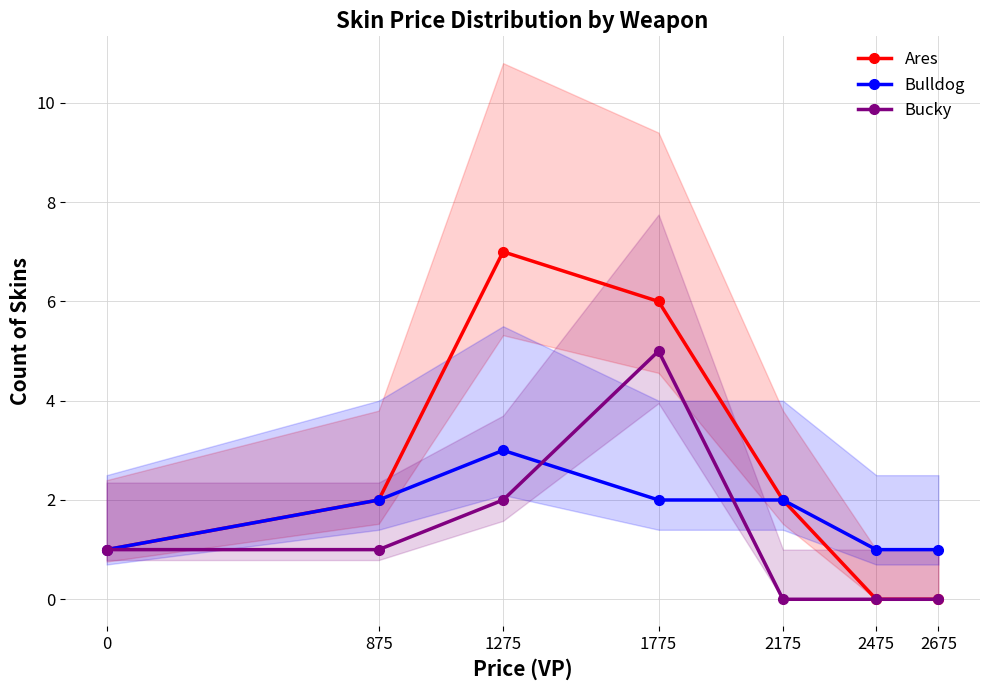

How many Bucky values are between 0 and 2?

6